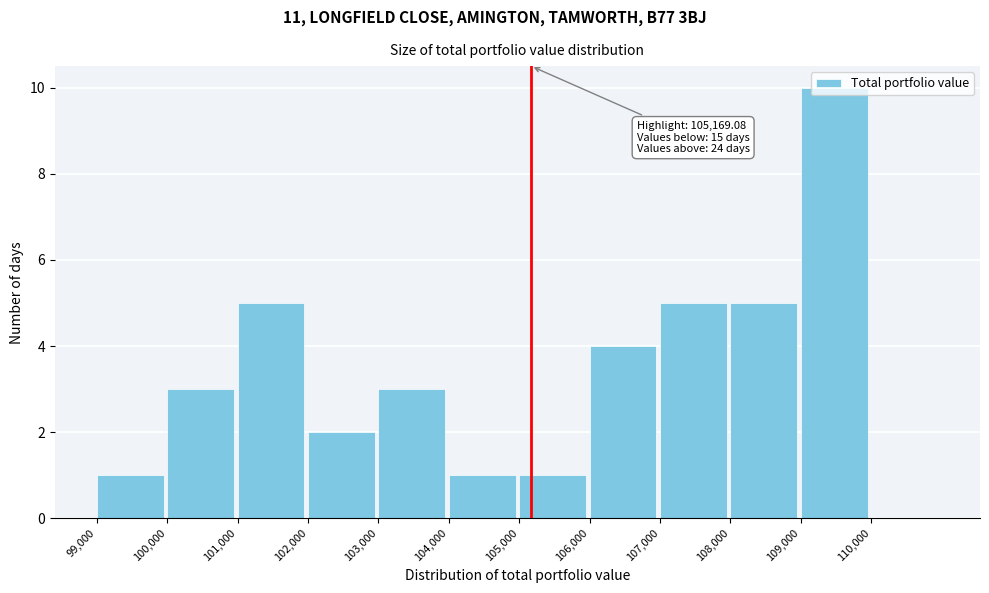

Over which range of the x-axis is the bar tallest?

109000 to 110000